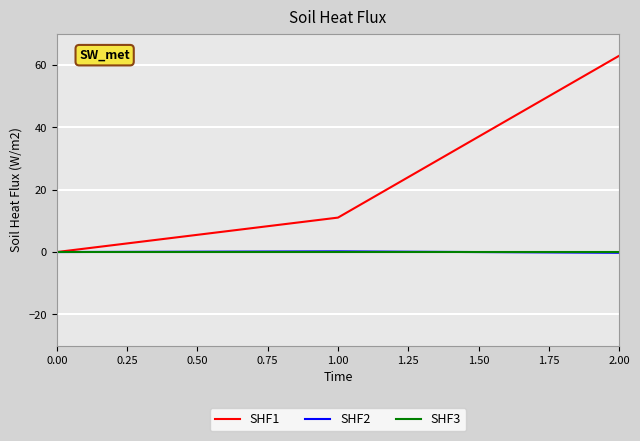

True or false: SHF1 has a value of 0.0 at 0.00.

True